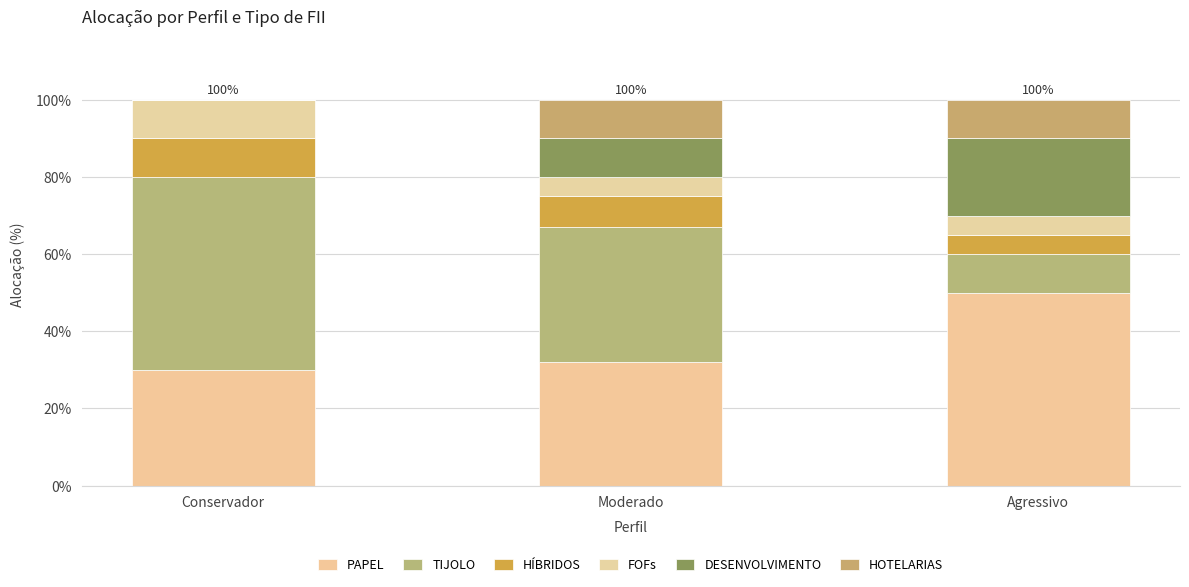

What are all the series names shown in the legend?

PAPEL, TIJOLO, HÍBRIDOS, FOFs, DESENVOLVIMENTO, HOTELARIAS